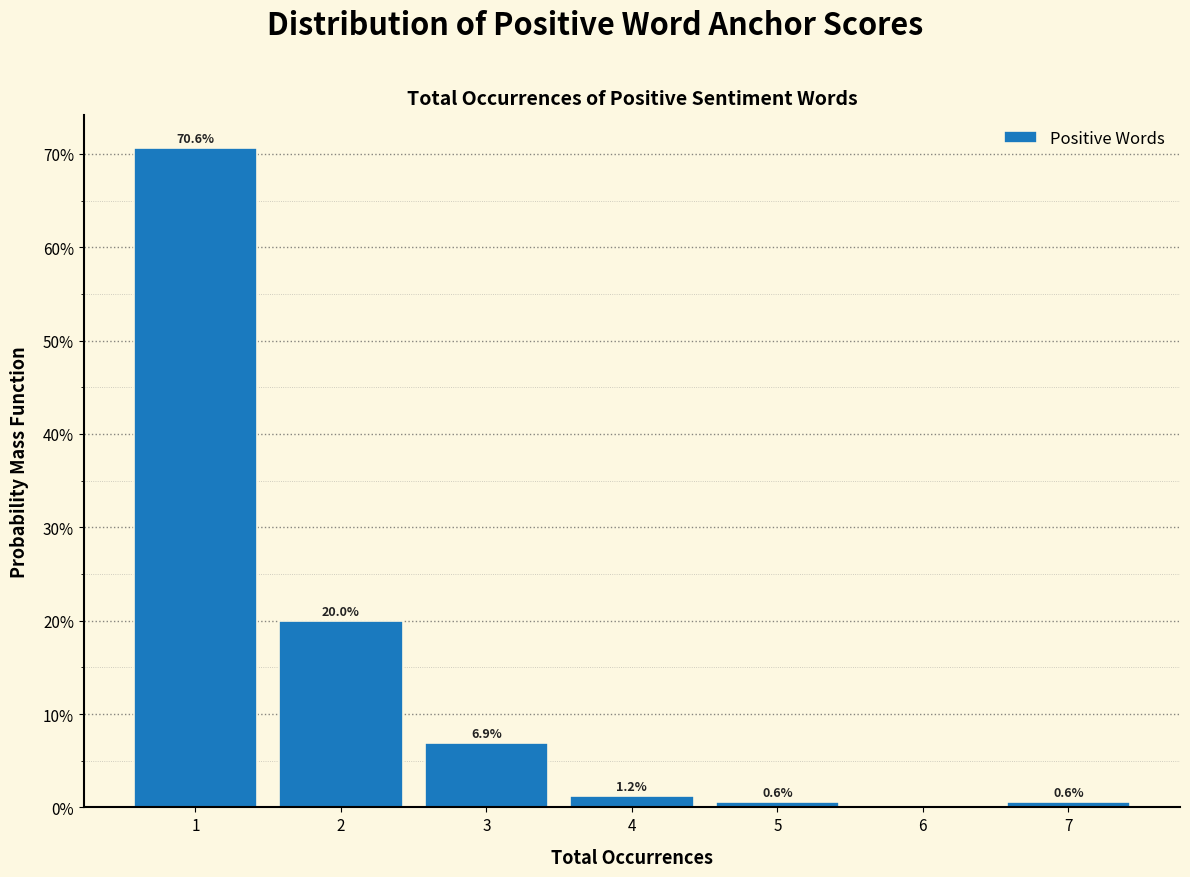

Which range on the x-axis has the tallest bar?

0.5 to 1.5